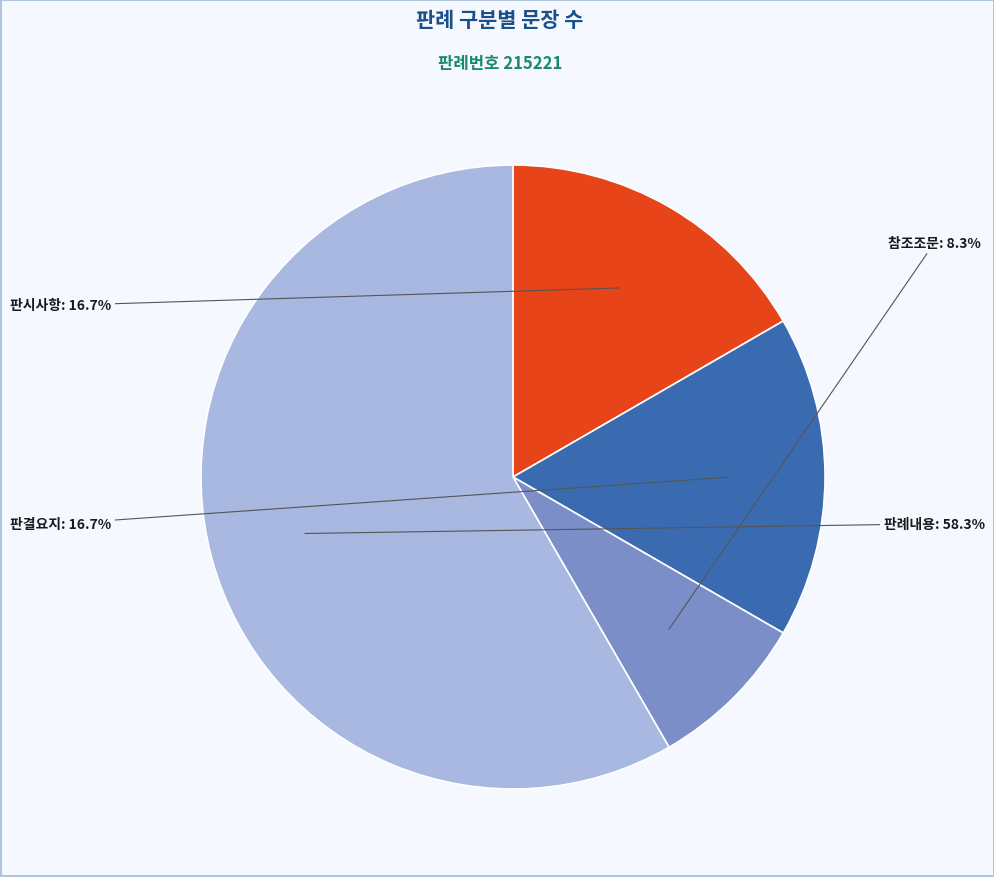

To the nearest percent, what portion does 참조조문 represent?

8%